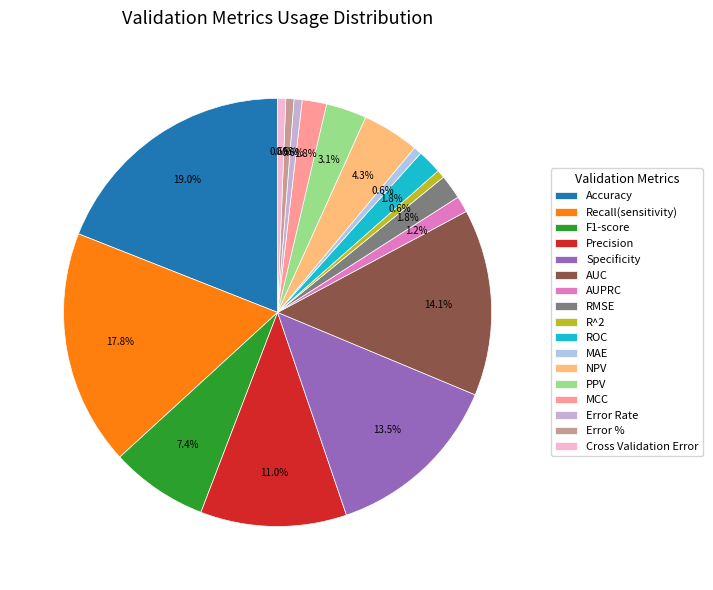

To the nearest percent, what portion does Precision represent?

11%